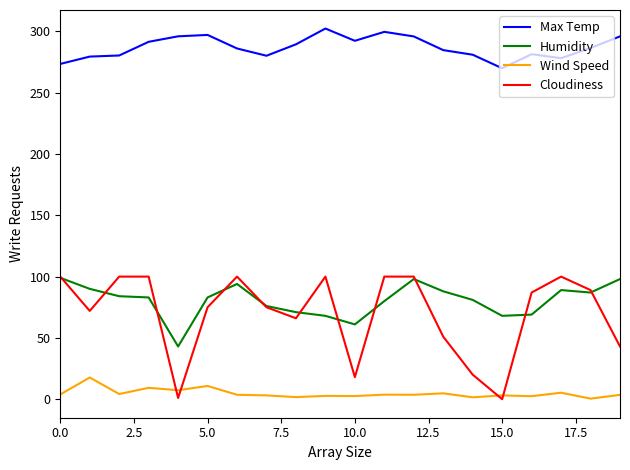

What is the minimum value for Humidity?

43.0